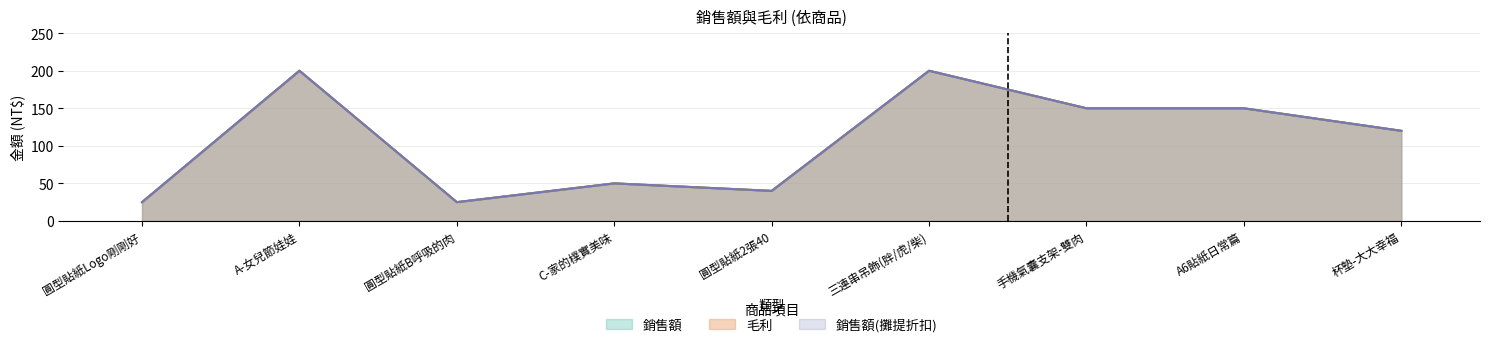

Where is 毛利 nearest to the value 112?

杯墊-大大幸福